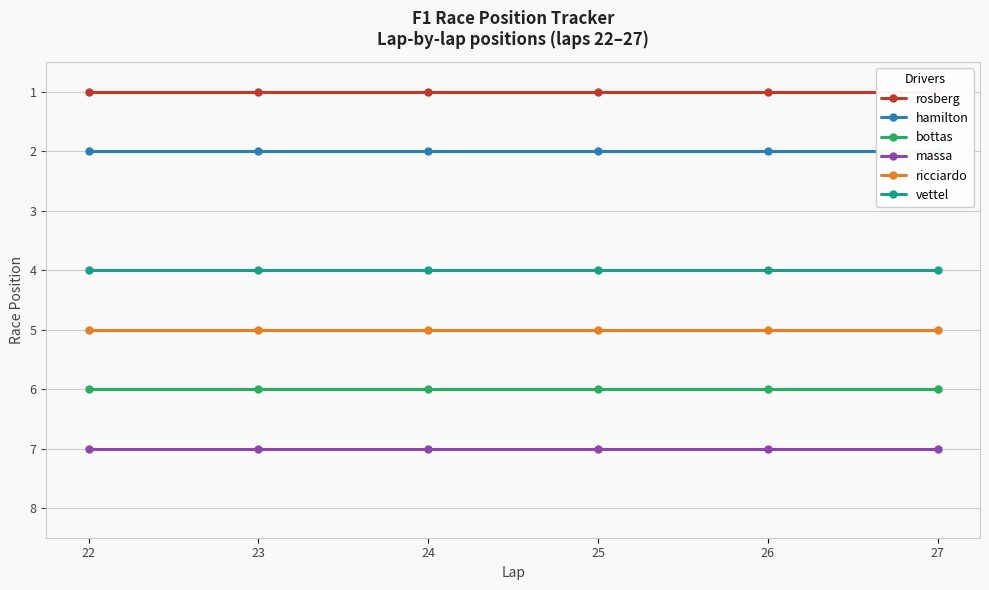

List the series in order of their overall mean, lowest first.

rosberg, hamilton, vettel, ricciardo, bottas, massa